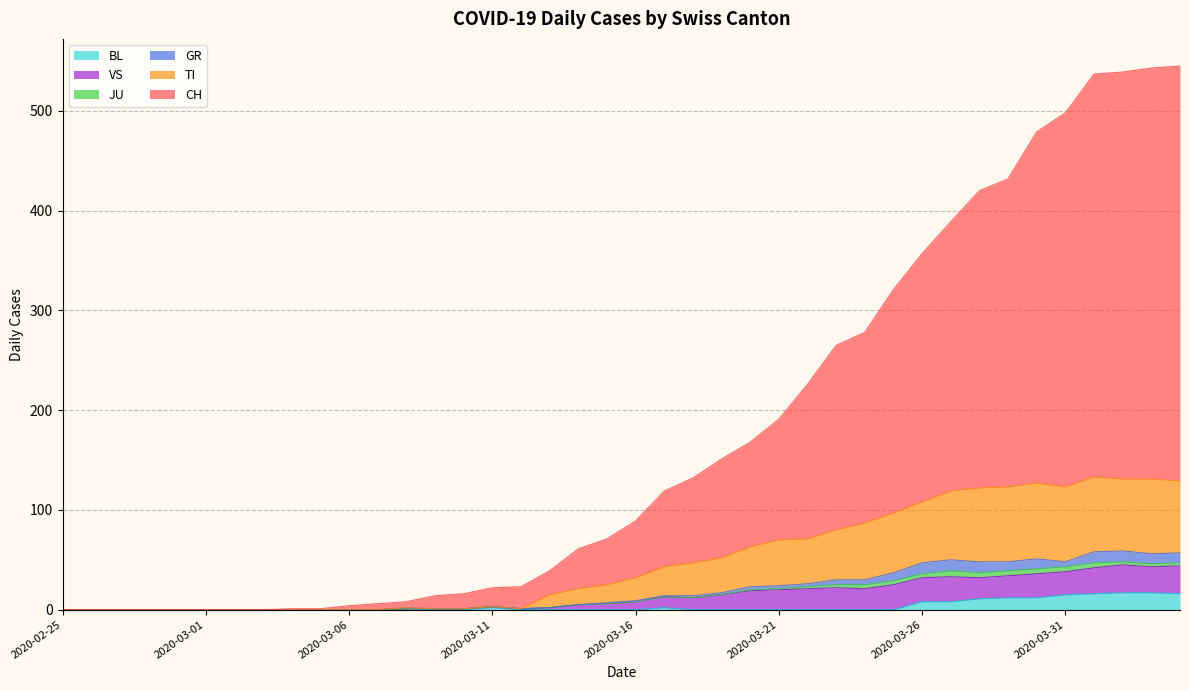

Where is the first local minimum for TI?

2020-03-12